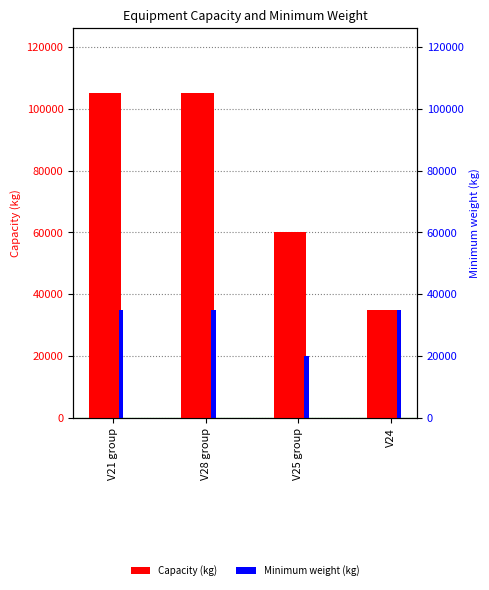

Reading left to right, list all the values displayed in this chart.

Capacity (kg): 105000	105000	60000	35000
Minimum weight (kg): 35000	35000	20000	35000